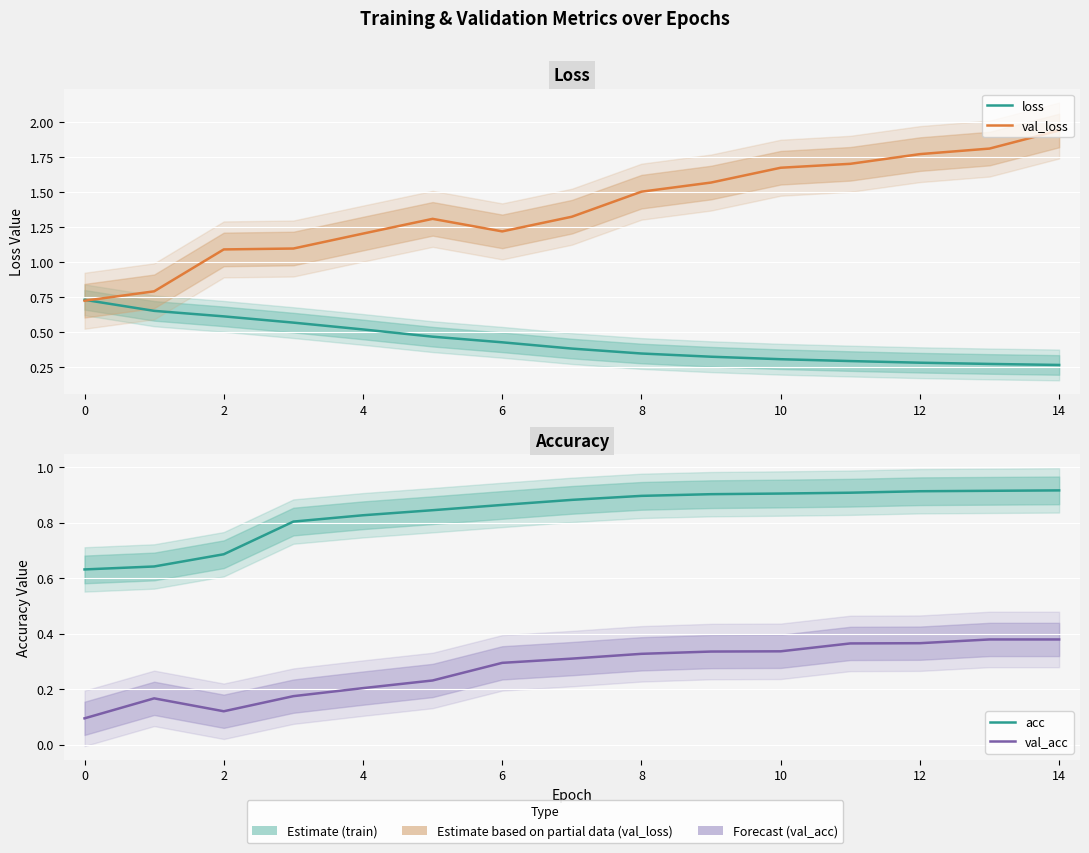

How many lines are shown in the chart?

4